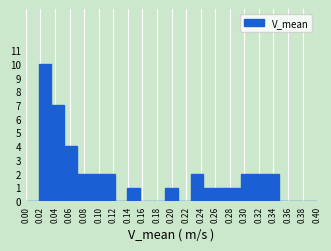

Reading left to right, list every bar in this chart as the range it spans on the x-axis followed by its height. Neither the bar edges nor the heights are printed on the chart, so give them approximately, as read against the axes.

0.000 to 0.018: 0
0.018 to 0.034: 10
0.034 to 0.052: 7
0.052 to 0.070: 4
0.070 to 0.086: 2
0.086 to 0.104: 2
0.104 to 0.122: 2
0.122 to 0.140: 0
0.140 to 0.156: 1
0.156 to 0.174: 0
0.174 to 0.192: 0
0.192 to 0.208: 1
0.208 to 0.226: 0
0.226 to 0.244: 2
0.244 to 0.260: 1
0.260 to 0.278: 1
0.278 to 0.296: 1
0.296 to 0.314: 2
0.314 to 0.330: 2
0.330 to 0.348: 2
0.348 to 0.366: 0
0.366 to 0.382: 0
0.382 to 0.400: 0